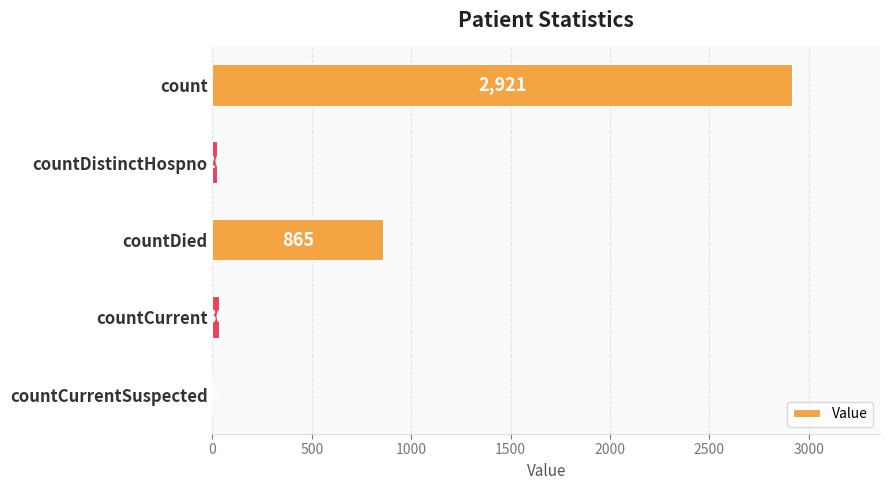

How many distinct data groups are displayed?

1